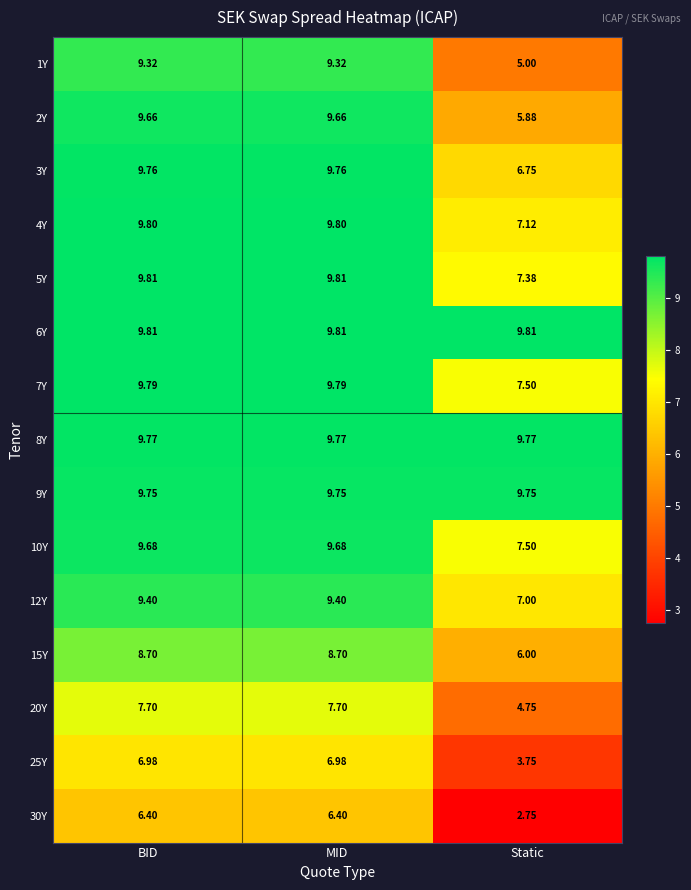

Which category has the lowest value across all series?

Static